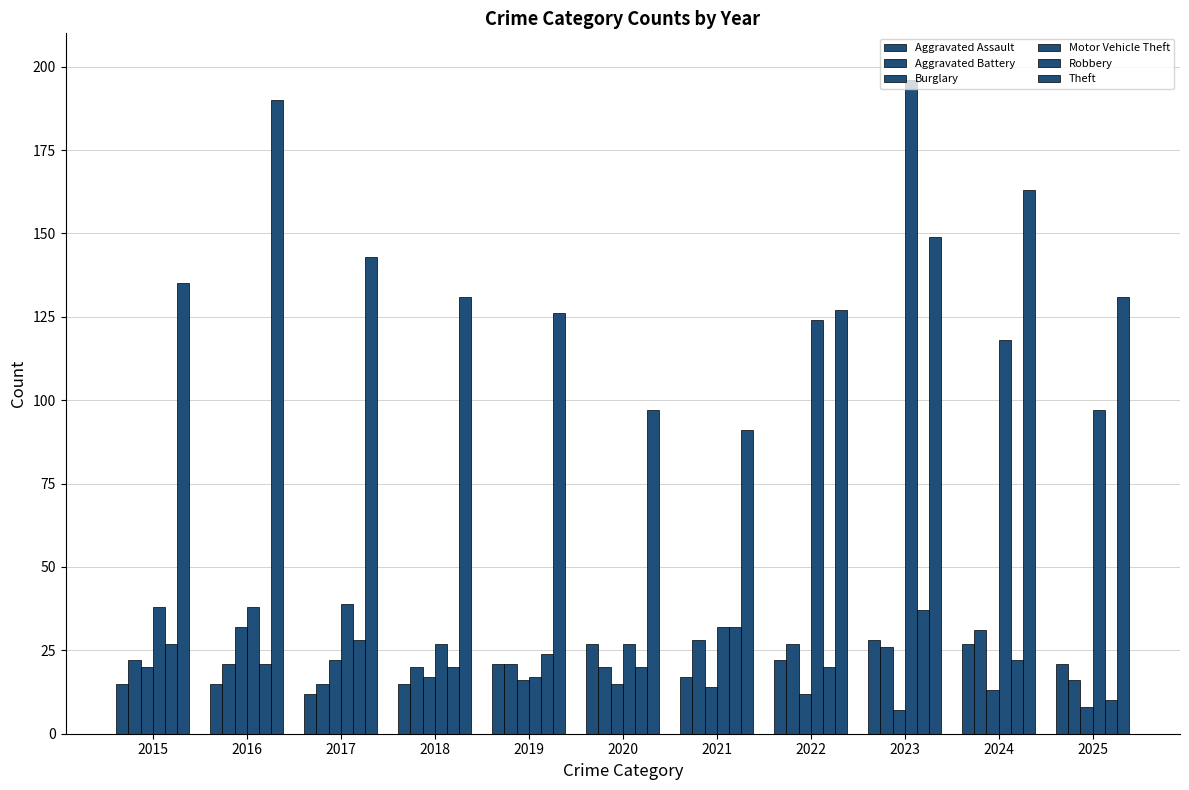

Does the chart contain stacked bars?

No